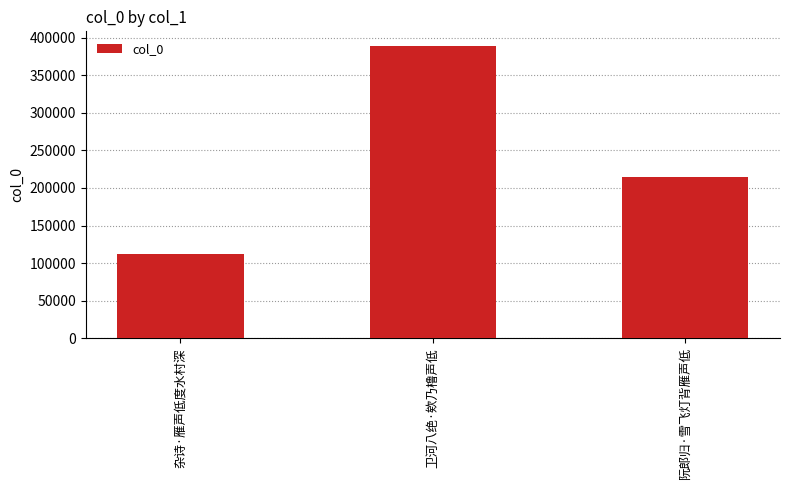

Which has a higher value, 卫河八绝·欸乃橹声低 or 阮郎归·雪飞灯背雁声低?

卫河八绝·欸乃橹声低